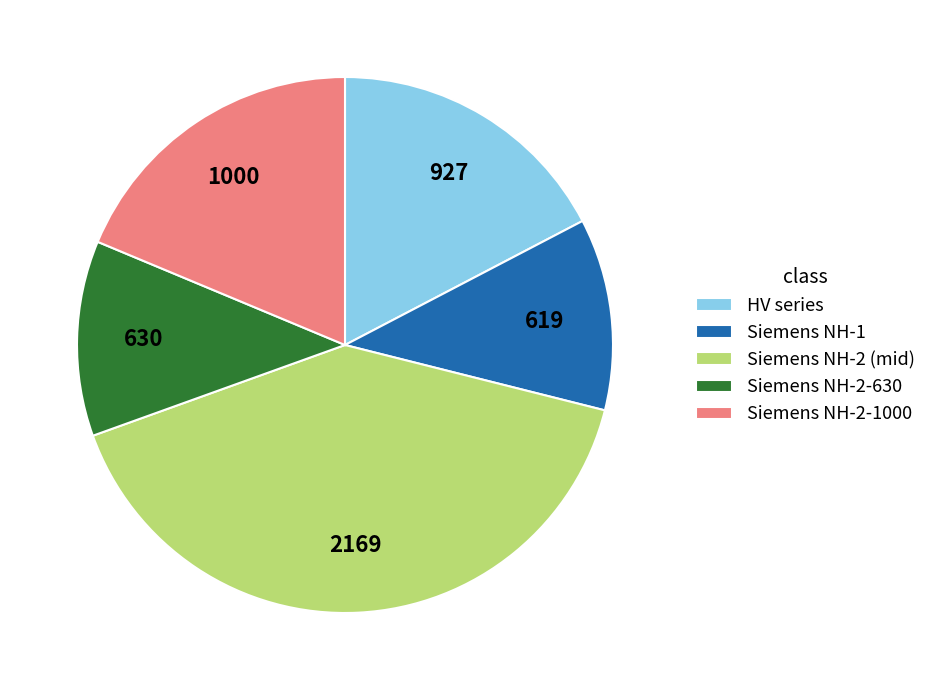

Which slice is the largest?

Siemens NH-2 (mid)